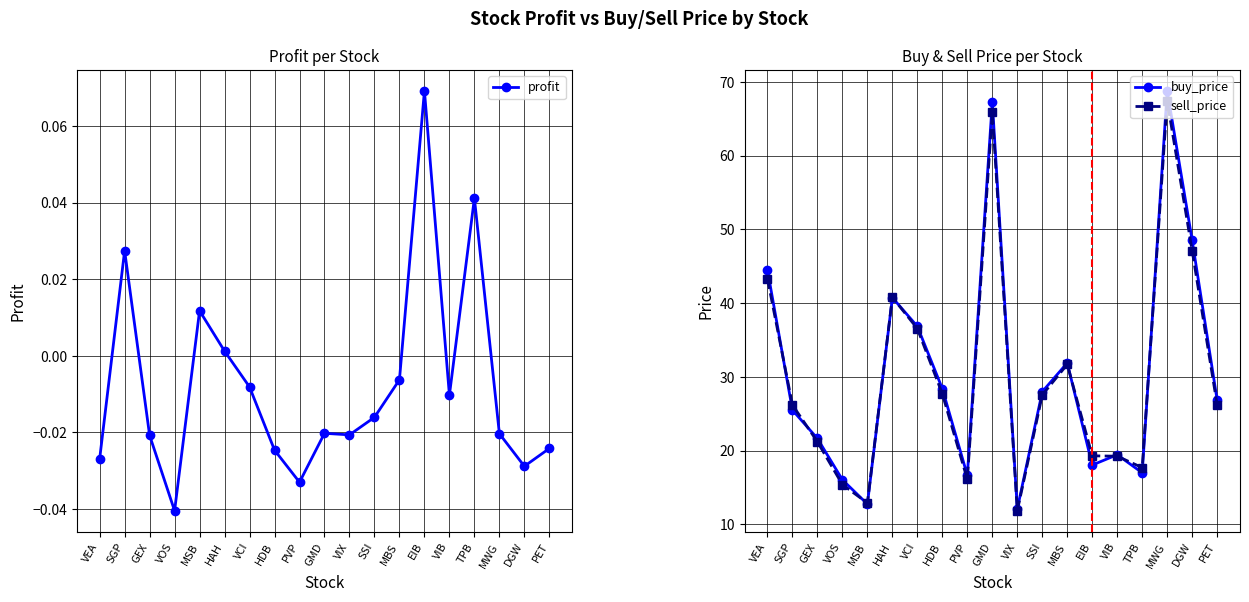

How many lines are shown in the chart?

3